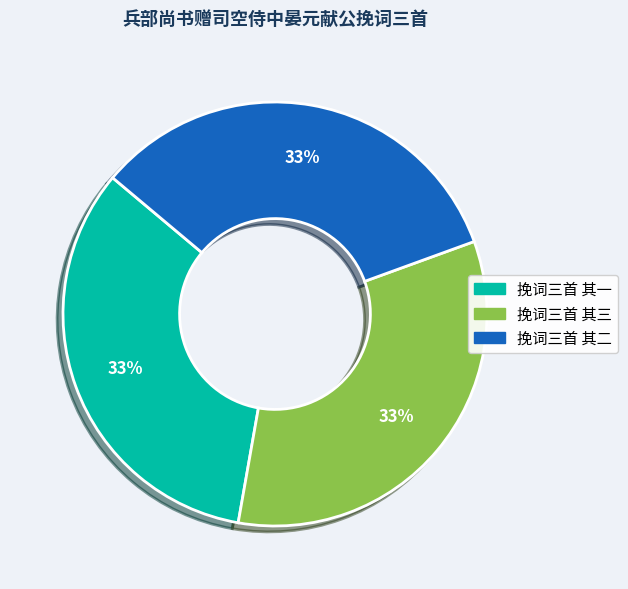

To the nearest percent, what is the average slice percentage?

33%